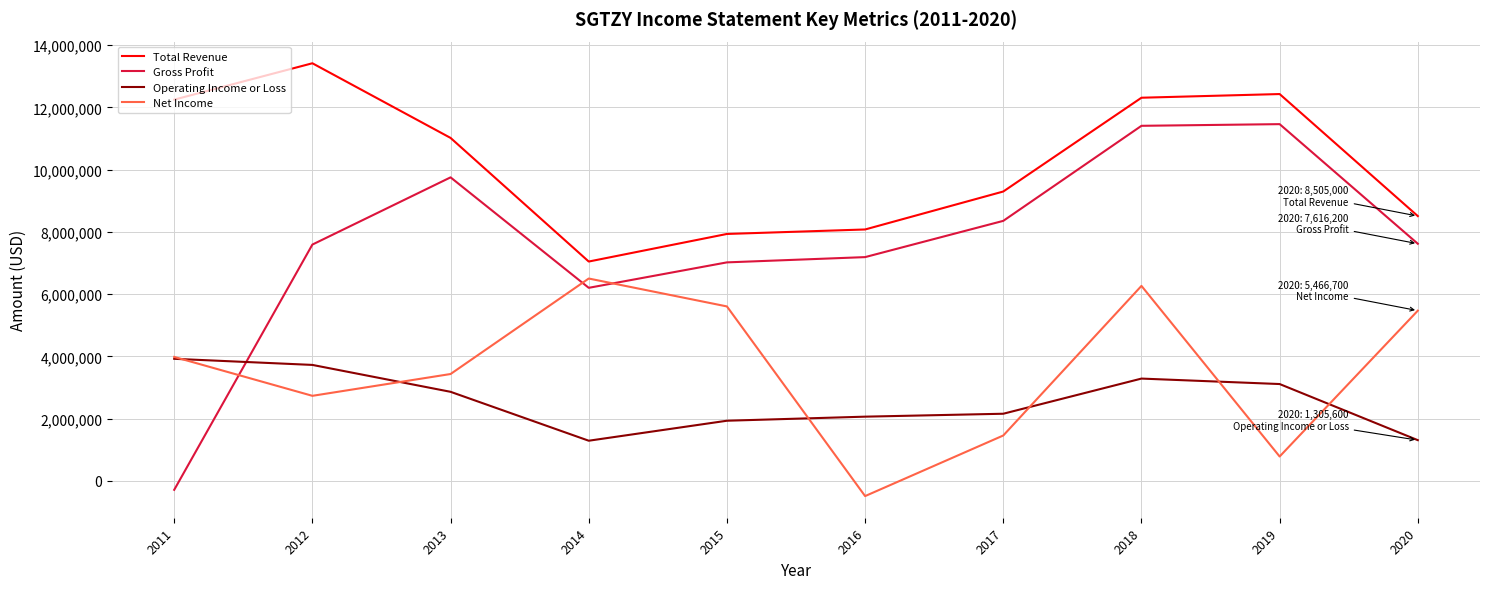

What is the spread (max minus min) of values at 2013?

8157200